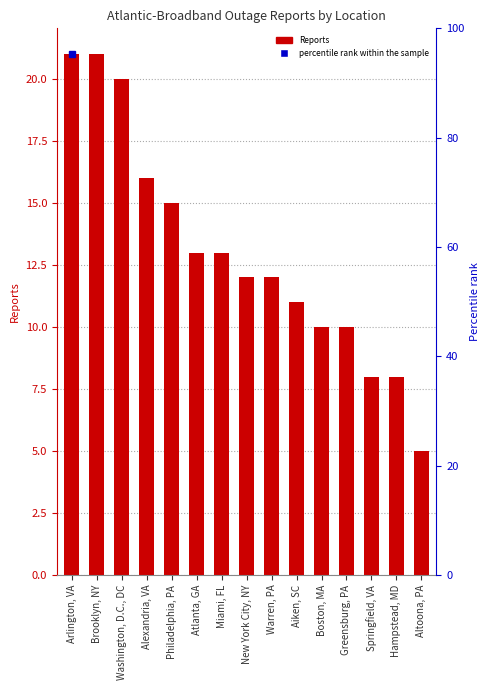

Are the bars horizontal?

No